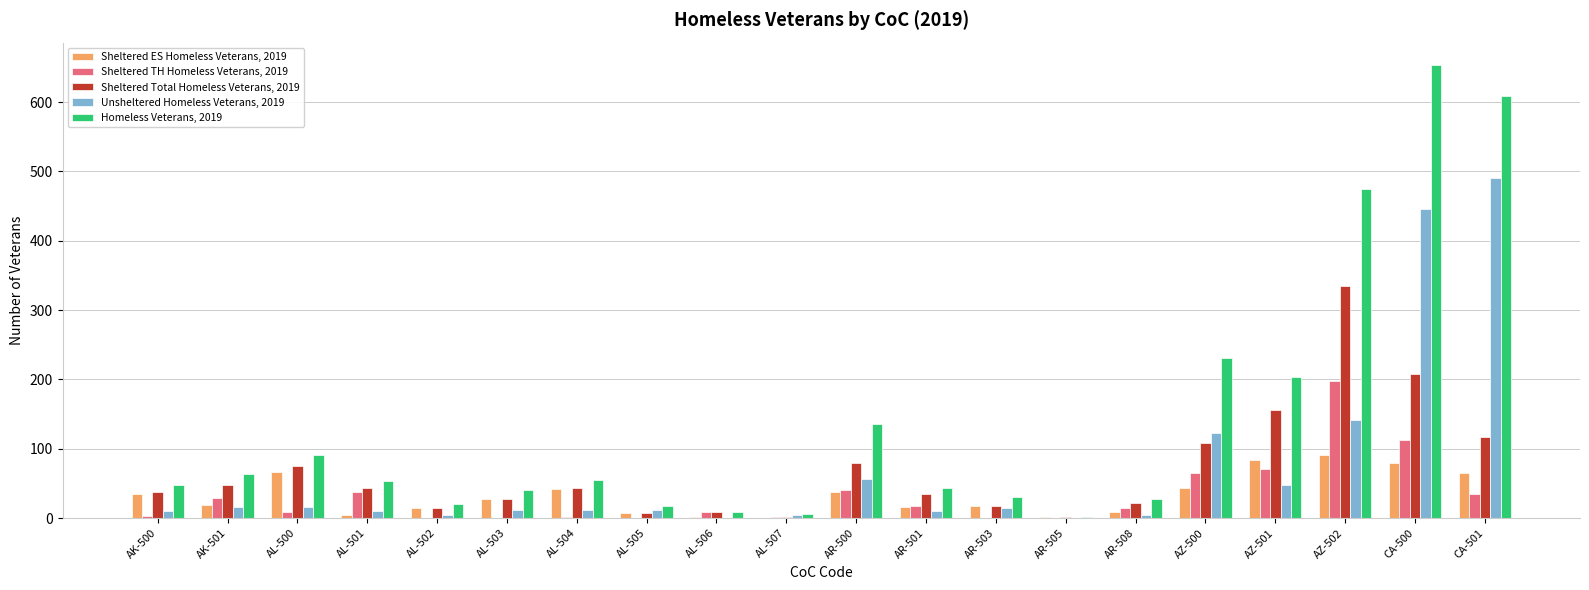

Between AR-508 and AZ-500, which series saw the biggest shift?

Homeless Veterans, 2019